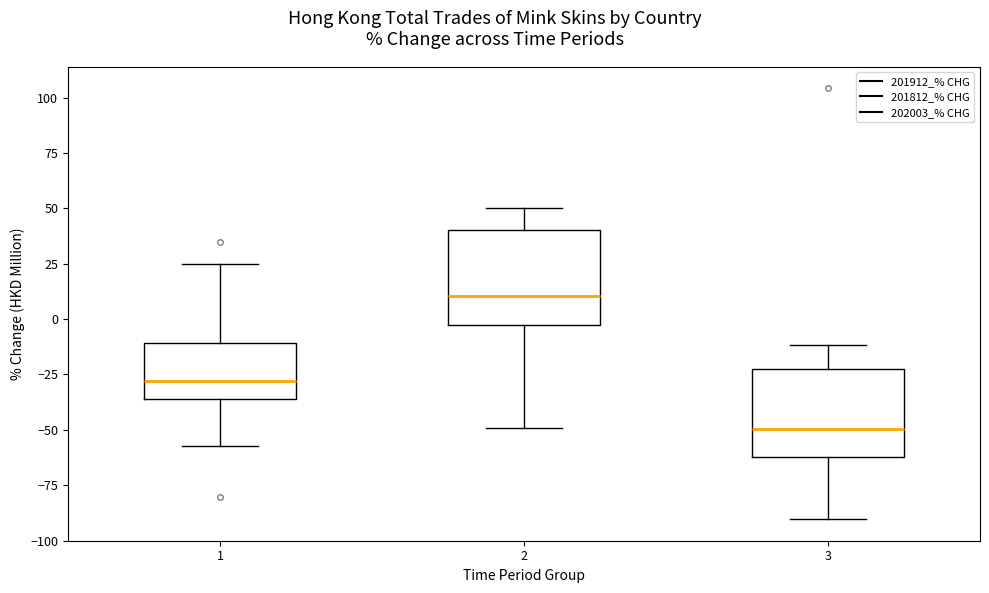

Which box has the lowest median line?

3